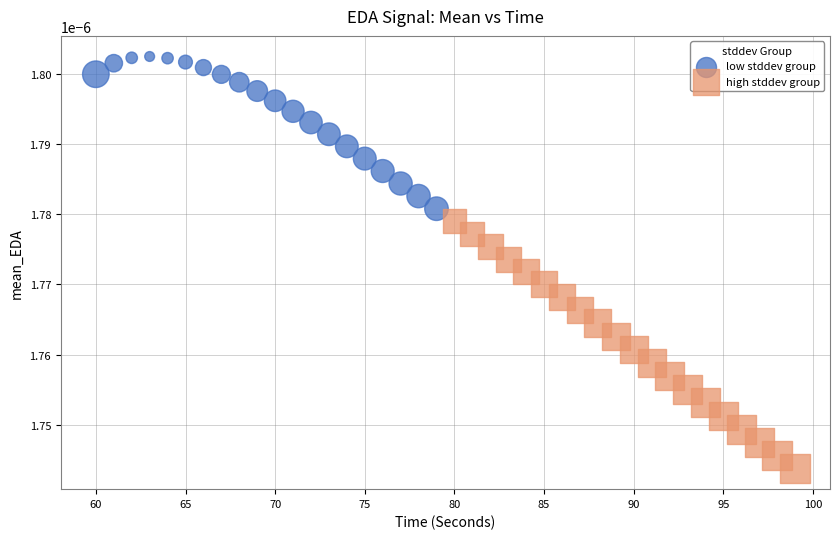

Which series contains the highest Y value?

low stddev group